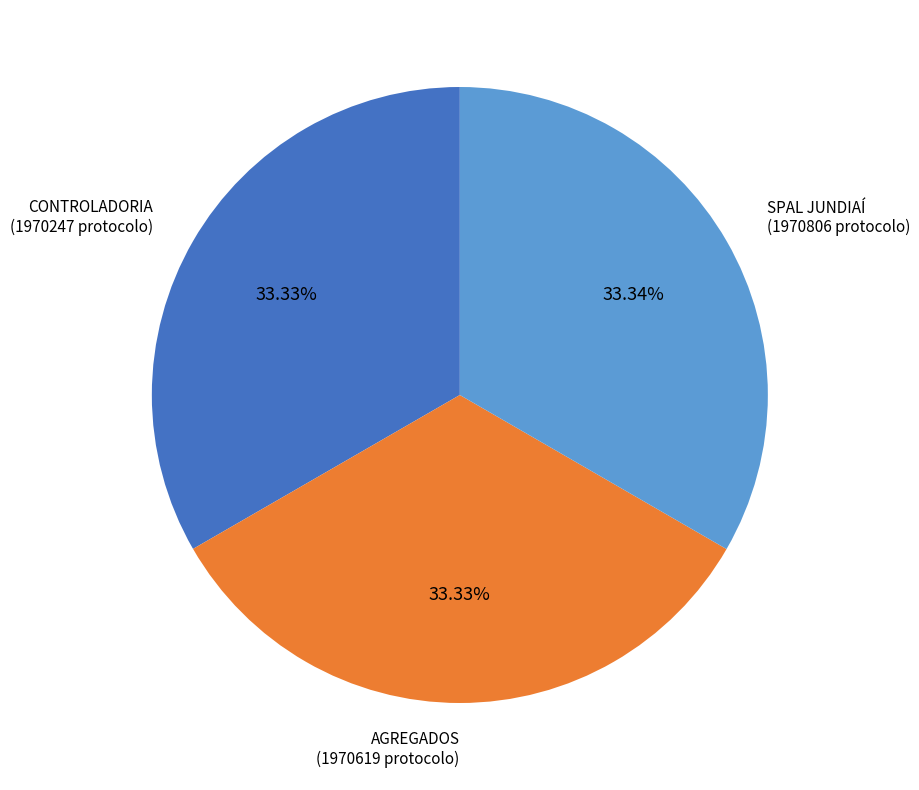

To the nearest percent, what portion does SPAL JUNDIAÍ represent?

33%